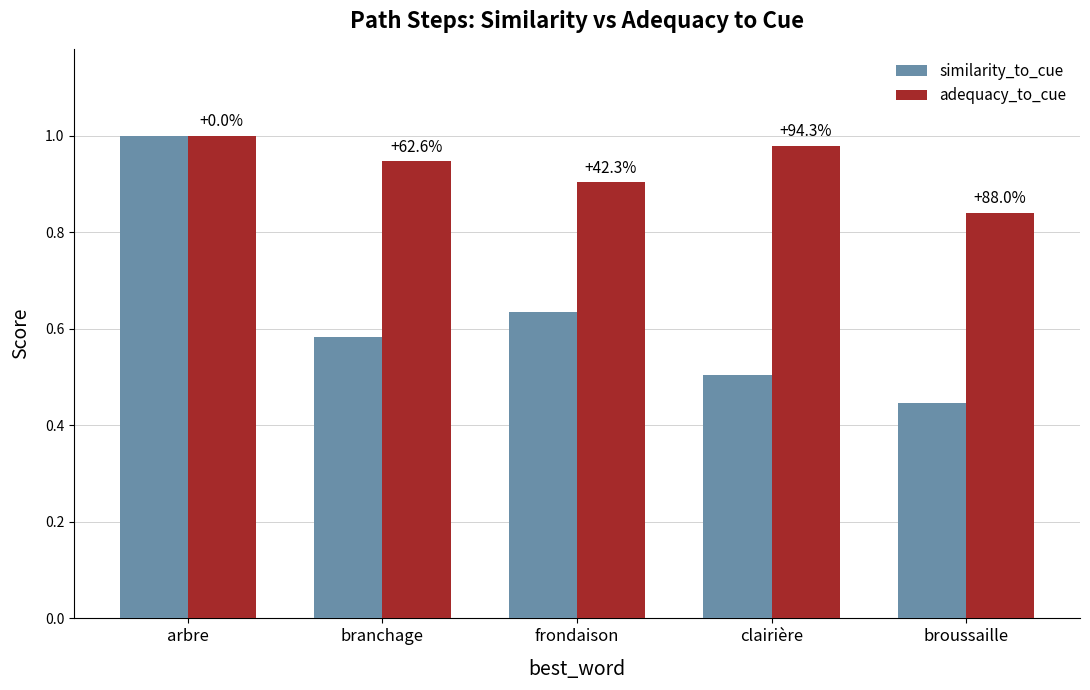

Rank the series by their average value, from highest to lowest.

adequacy_to_cue, similarity_to_cue